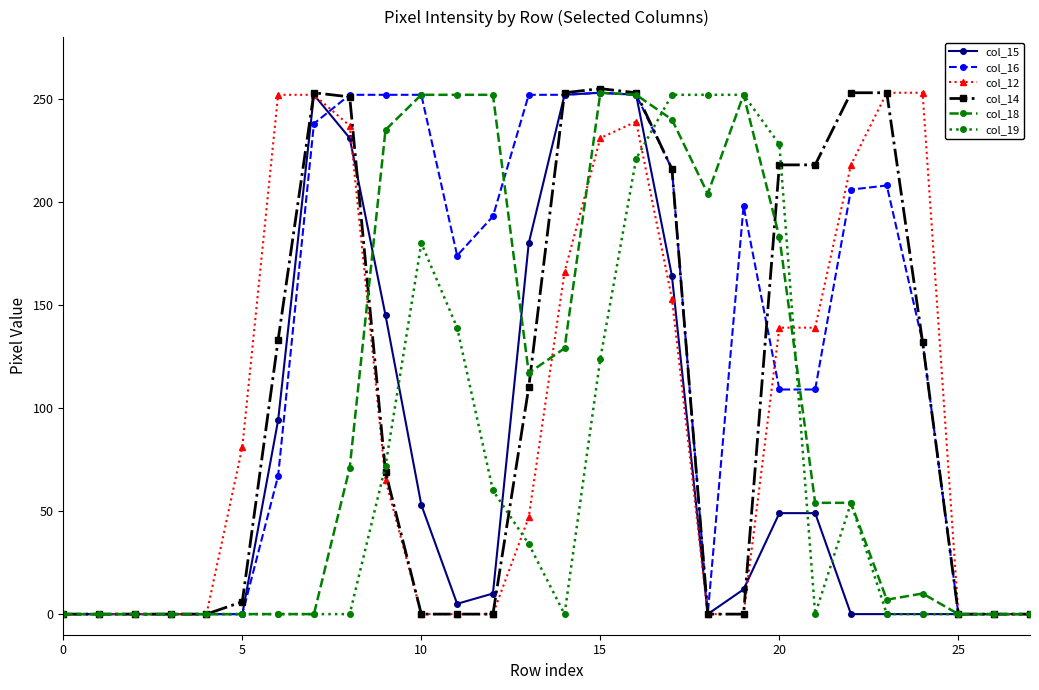

True or false: col_16 has more than 0 points higher than both neighbors.

True